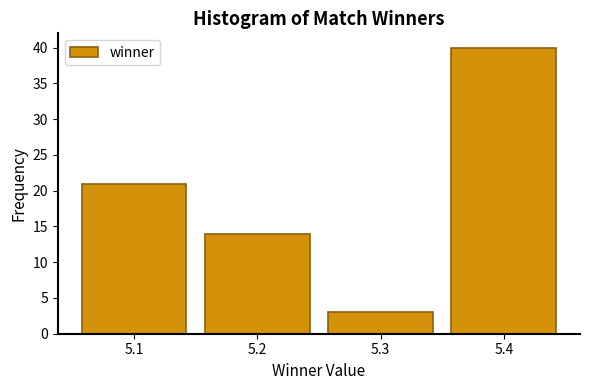

Reading left to right, list every bar in this chart as the range it spans on the x-axis followed by its height. The values are not printed on the chart, so give them approximately, as read against the axis.

5.05 to 5.15: 21
5.15 to 5.25: 14
5.25 to 5.35: 3
5.35 to 5.45: 40